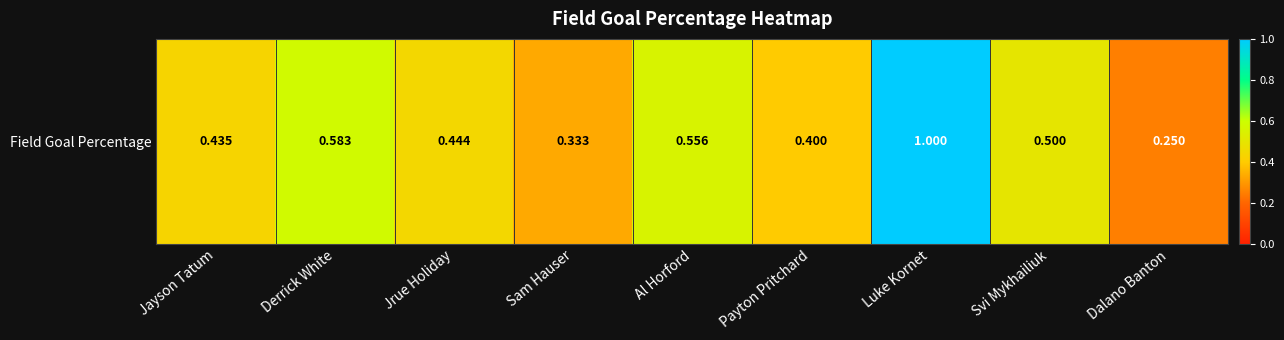

Which category has the lowest value across all series?

Dalano Banton